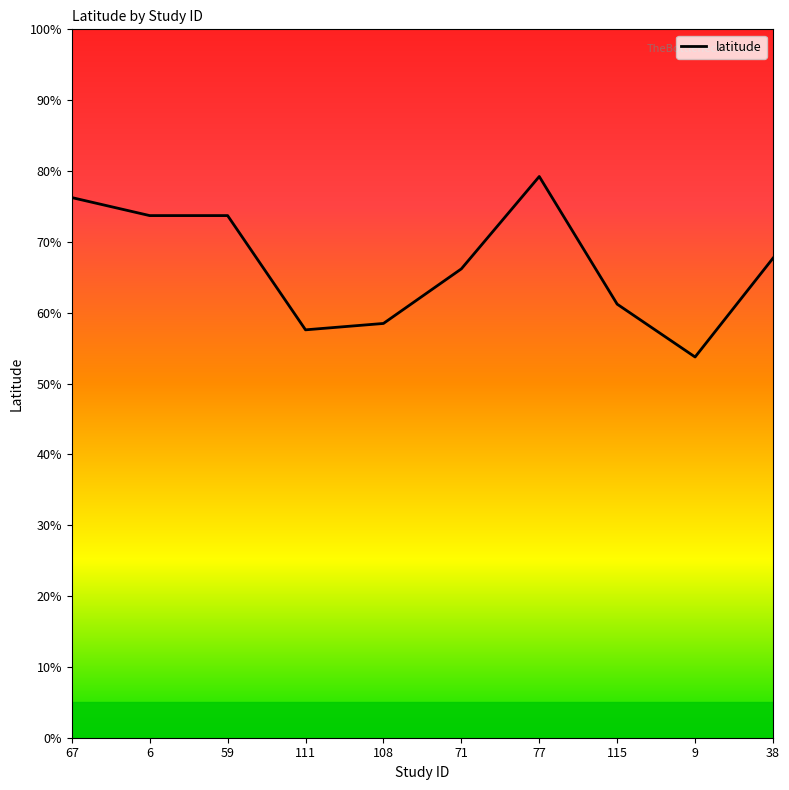

True or false: the data shows 79.2 at 77.

True